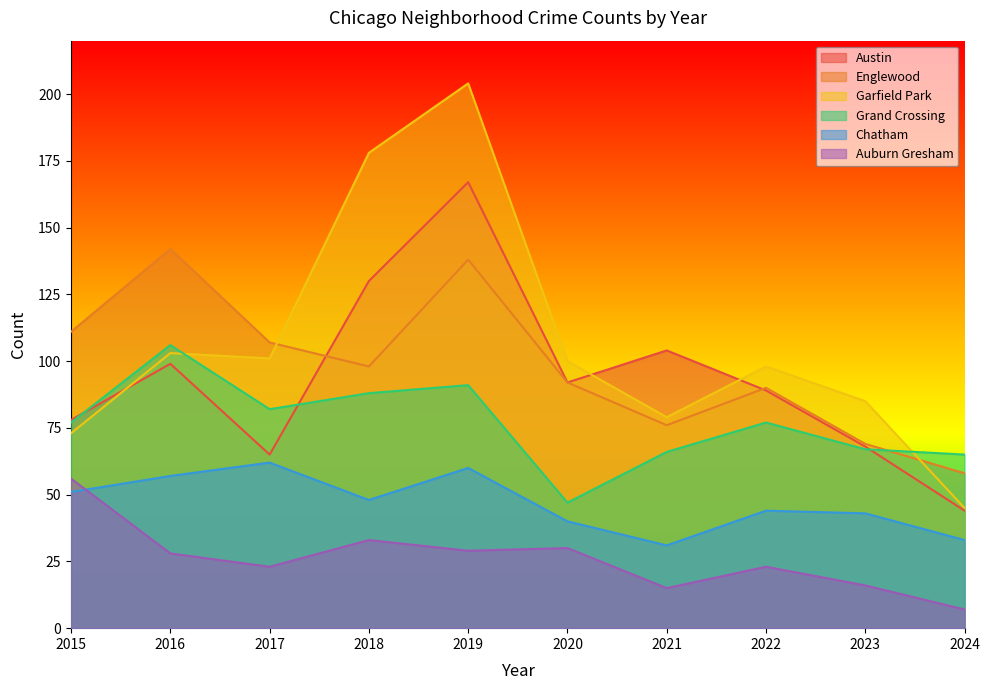

How many values in the Garfield Park series are below 100?

5